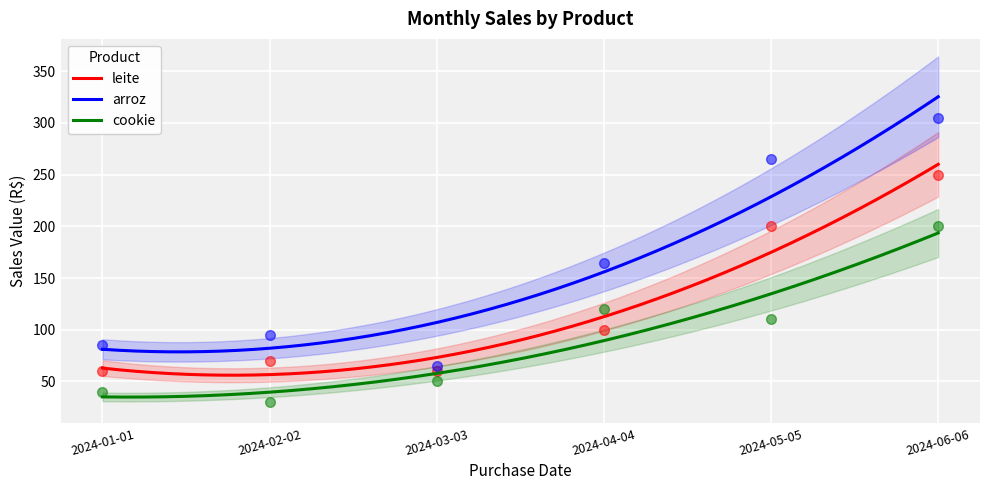

Which series has the largest range (max minus min)?

arroz